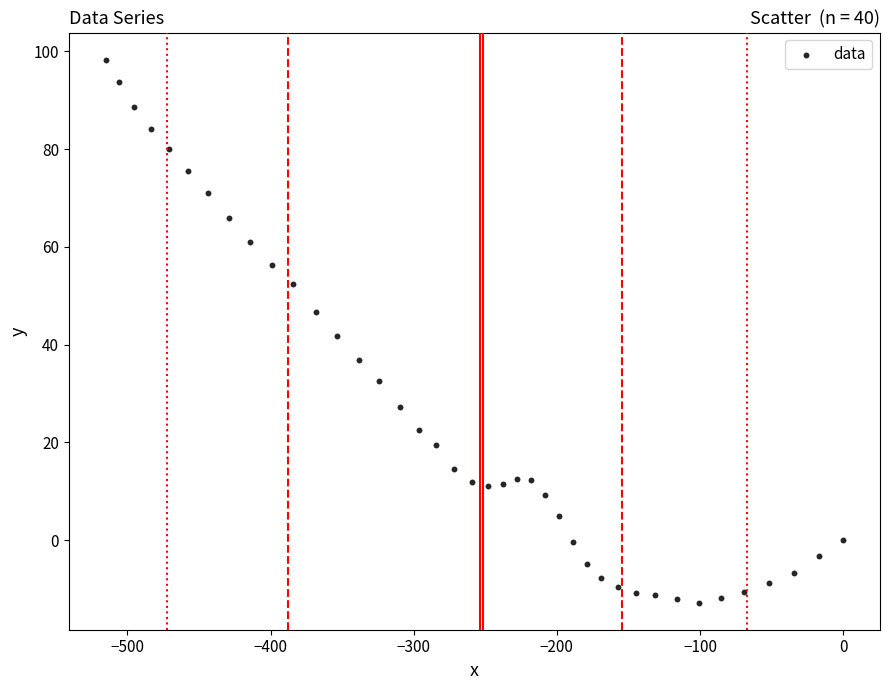

What is the range of X values (max minus min)?

515.2